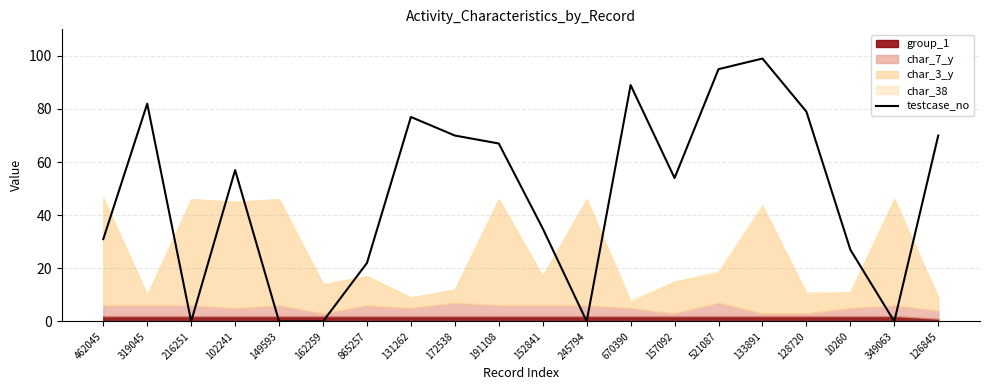

At which category does the data reach its first local peak?

319045